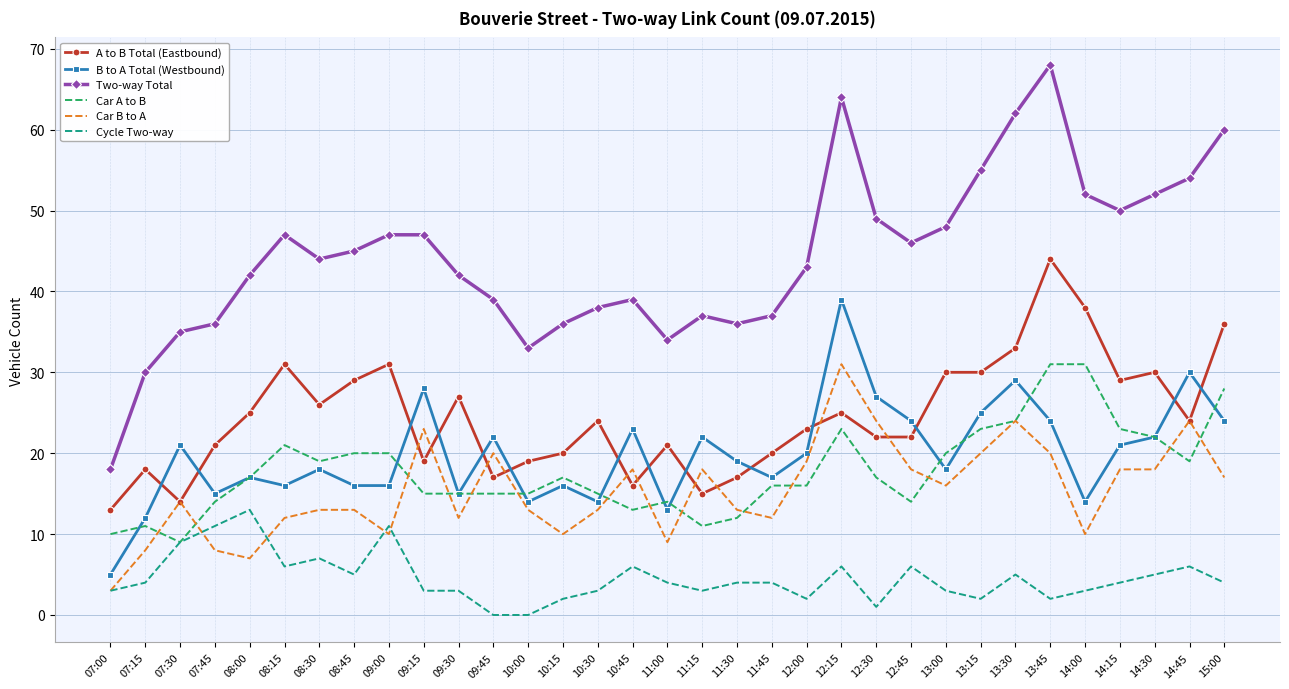

Reading right to left, list all the values displayed in this chart.

A to B Total (Eastbound): 36	24	30	29	38	44	33	30	30	22	22	25	23	20	17	15	21	16	24	20	19	17	27	19	31	29	26	31	25	21	14	18	13
B to A Total (Westbound): 24	30	22	21	14	24	29	25	18	24	27	39	20	17	19	22	13	23	14	16	14	22	15	28	16	16	18	16	17	15	21	12	5
Two-way Total: 60	54	52	50	52	68	62	55	48	46	49	64	43	37	36	37	34	39	38	36	33	39	42	47	47	45	44	47	42	36	35	30	18
Car A to B: 28	19	22	23	31	31	24	23	20	14	17	23	16	16	12	11	14	13	15	17	15	15	15	15	20	20	19	21	17	14	9	11	10
Car B to A: 17	24	18	18	10	20	24	20	16	18	24	31	19	12	13	18	9	18	13	10	13	20	12	23	10	13	13	12	7	8	14	8	3
Cycle Two-way: 4	6	5	4	3	2	5	2	3	6	1	6	2	4	4	3	4	6	3	2	0	0	3	3	11	5	7	6	13	11	9	4	3